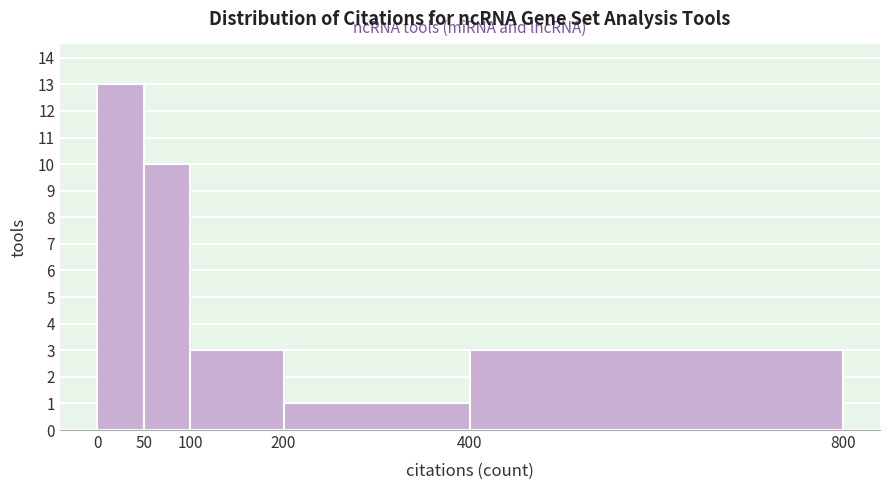

How tall is the bar that spans 100 to 200 on the x-axis? The values are not printed on the chart, so give them approximately, as read against the axis.

3